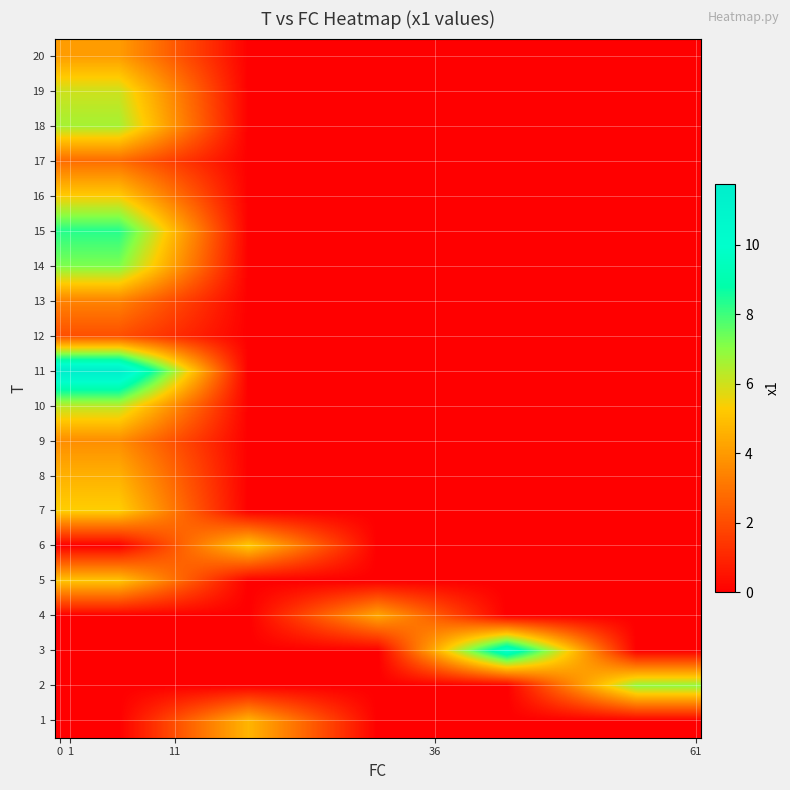

Reading right to left, extract all data points from this chart.

row_0: 61=0.0	36=0.0	11=0.0	1=4.7	0=0.0
row_1: 61=6.9	36=0.0	11=0.0	1=0.0	0=0.0
row_2: 61=0.0	36=10.1	11=0.0	1=0.0	0=0.0
row_3: 61=0.0	36=0.0	11=4.3	1=0.0	0=0.0
row_4: 61=0.0	36=0.0	11=0.0	1=0.0	0=5.1
row_5: 61=0.0	36=0.0	11=0.0	1=5.2	0=0.0
row_6: 61=0.0	36=0.0	11=0.0	1=0.0	0=5.4
row_7: 61=0.0	36=0.0	11=0.0	1=0.0	0=4.6
row_8: 61=0.0	36=0.0	11=0.0	1=0.0	0=3.7
row_9: 61=0.0	36=0.0	11=0.0	1=0.0	0=6.3
row_10: 61=0.0	36=0.0	11=0.0	1=0.0	0=11.8
row_11: 61=0.0	36=0.0	11=0.0	1=0.0	0=2.1
row_12: 61=0.0	36=0.0	11=0.0	1=0.0	0=3.4
row_13: 61=0.0	36=0.0	11=0.0	1=0.0	0=7.2
row_14: 61=0.0	36=0.0	11=0.0	1=0.0	0=8.3
row_15: 61=0.0	36=0.0	11=0.0	1=0.0	0=5.3
row_16: 61=0.0	36=0.0	11=0.0	1=0.0	0=2.8
row_17: 61=0.0	36=0.0	11=0.0	1=0.0	0=6.6
row_18: 61=0.0	36=0.0	11=0.0	1=0.0	0=6.0
row_19: 61=0.0	36=0.0	11=0.0	1=0.0	0=4.1